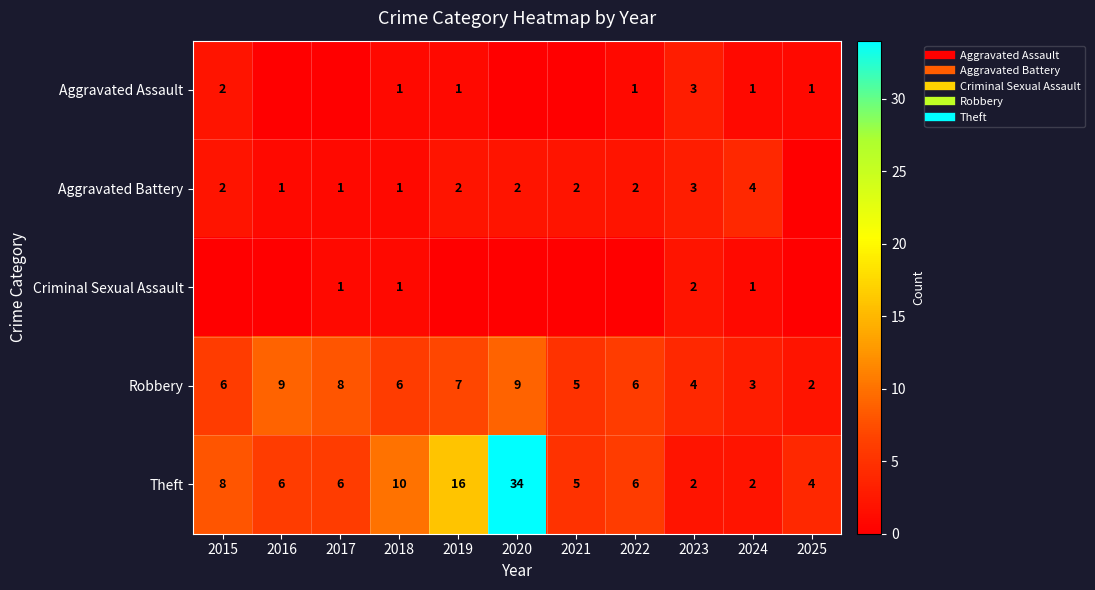

List the series in order of their peak value, lowest first.

Criminal Sexual Assault, Aggravated Assault, Aggravated Battery, Robbery, Theft